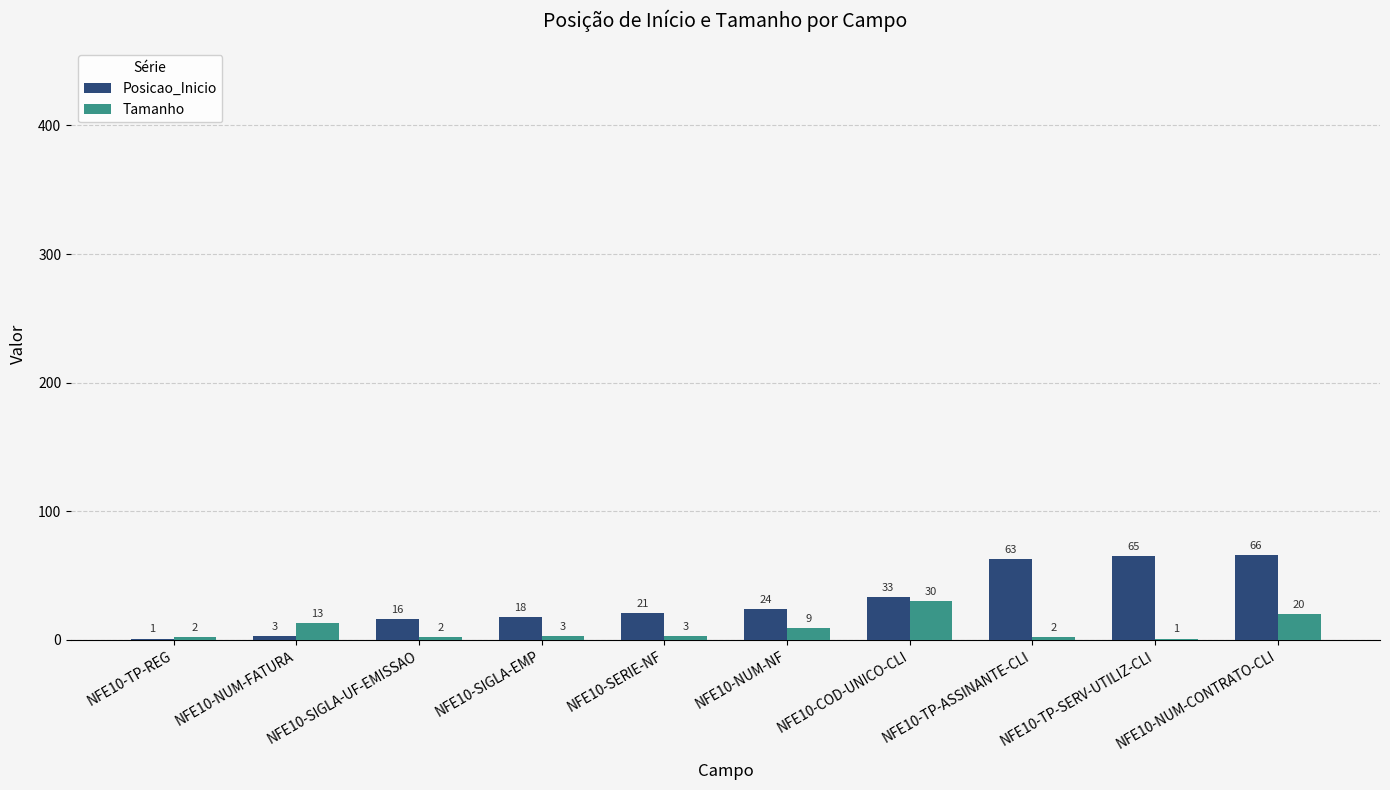

Reading left to right, extract all data points from this chart.

Posicao_Inicio: NFE10-TP-REG=1	NFE10-NUM-FATURA=3	NFE10-SIGLA-UF-EMISSAO=16	NFE10-SIGLA-EMP=18	NFE10-SERIE-NF=21	NFE10-NUM-NF=24	NFE10-COD-UNICO-CLI=33	NFE10-TP-ASSINANTE-CLI=63	NFE10-TP-SERV-UTILIZ-CLI=65	NFE10-NUM-CONTRATO-CLI=66
Tamanho: NFE10-TP-REG=2	NFE10-NUM-FATURA=13	NFE10-SIGLA-UF-EMISSAO=2	NFE10-SIGLA-EMP=3	NFE10-SERIE-NF=3	NFE10-NUM-NF=9	NFE10-COD-UNICO-CLI=30	NFE10-TP-ASSINANTE-CLI=2	NFE10-TP-SERV-UTILIZ-CLI=1	NFE10-NUM-CONTRATO-CLI=20